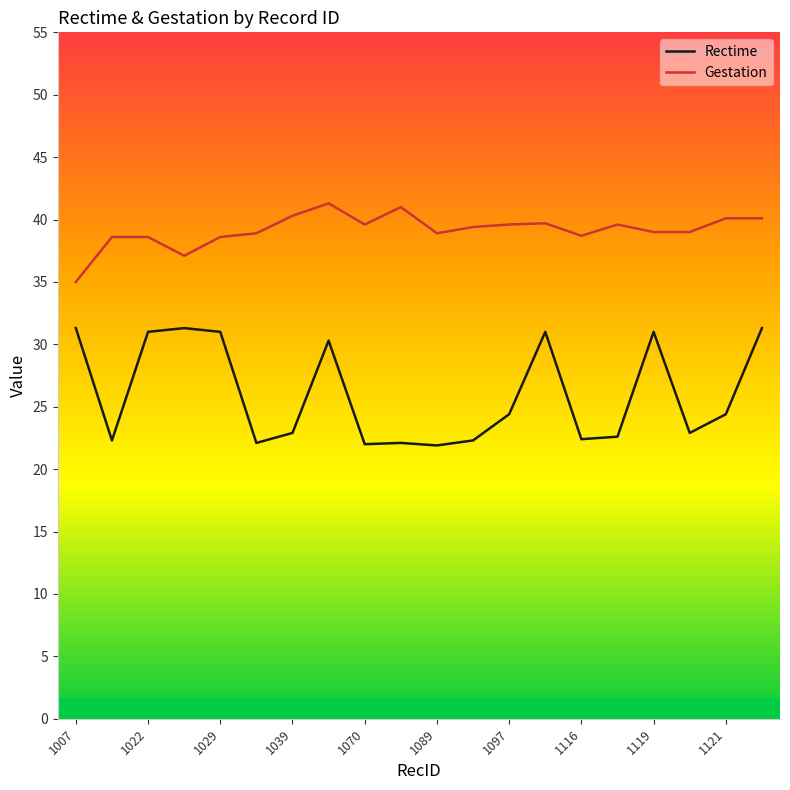

At how many categories does at least one series exceed 28?

20